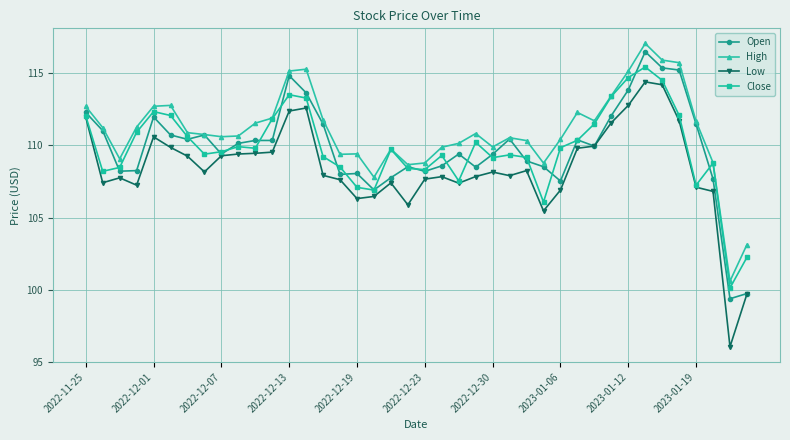

At how many categories does at least one series exceed 102?

39